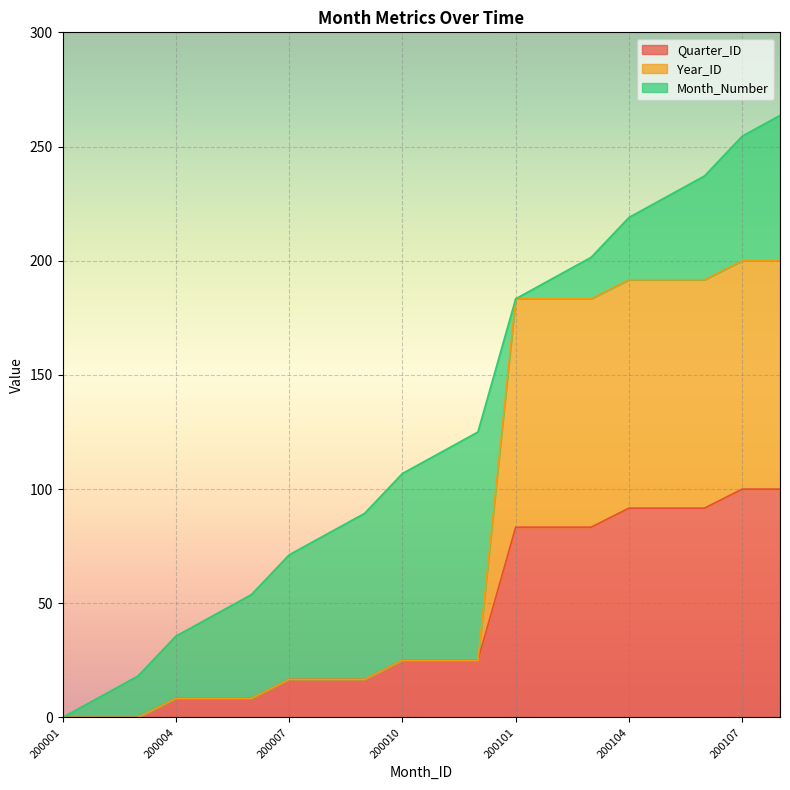

True or false: Year_ID and Quarter_ID cross at least once.

False